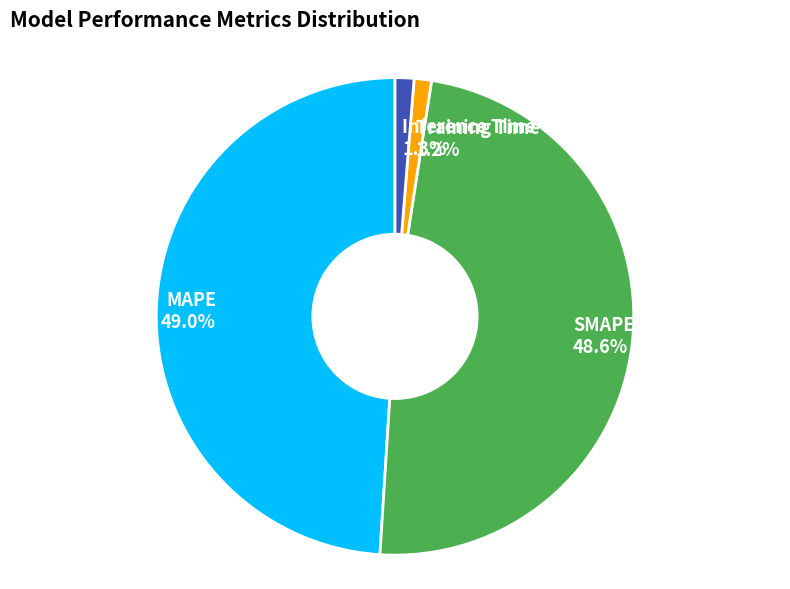

The Training Time slice represents 1% of the pie. True or false?

True